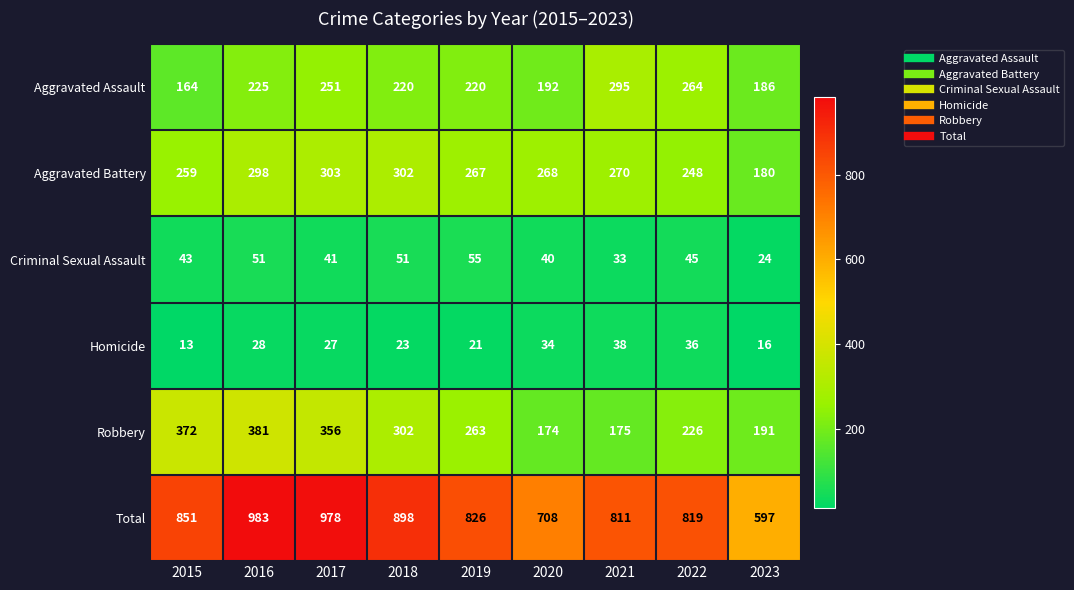

Which series has the largest range (max minus min)?

Total